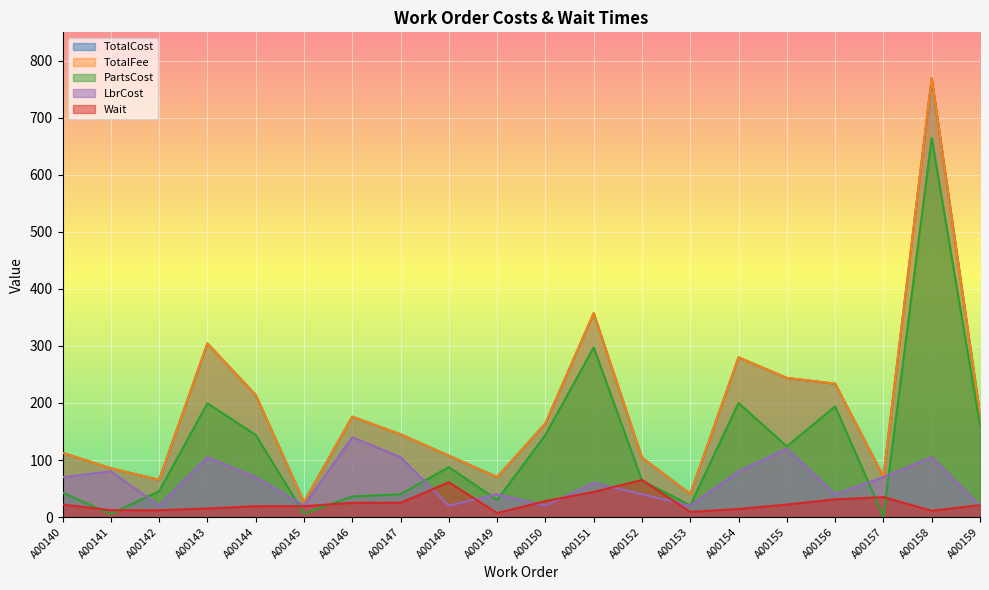

What is the total value across all series at A00159?

561.0